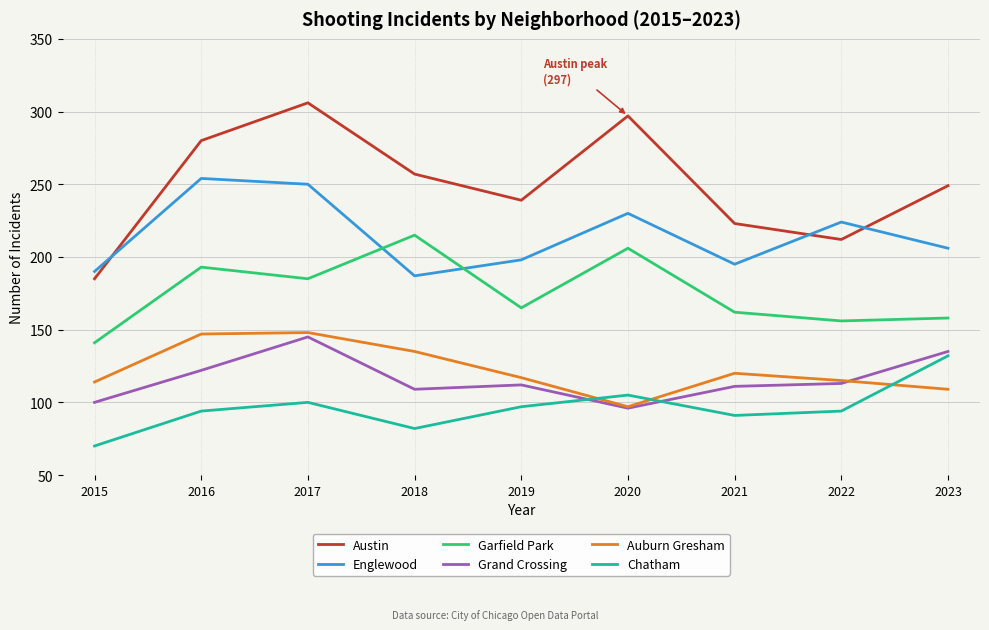

How many interior local peaks does the Englewood series have?

3